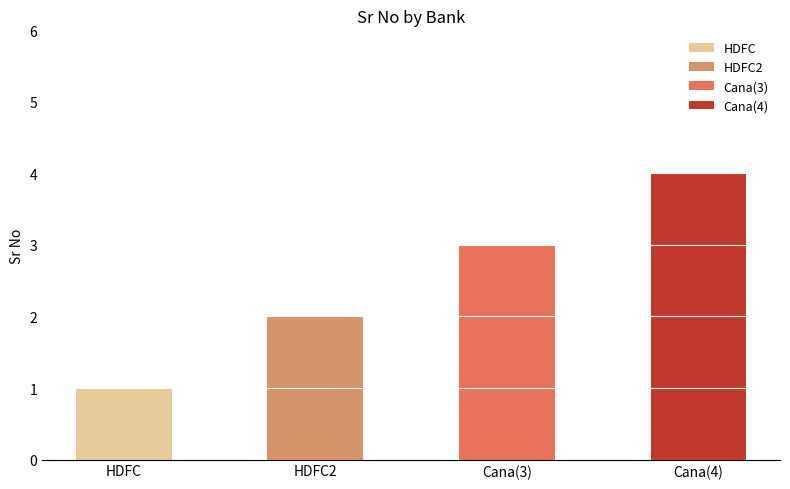

What is the average value?

2